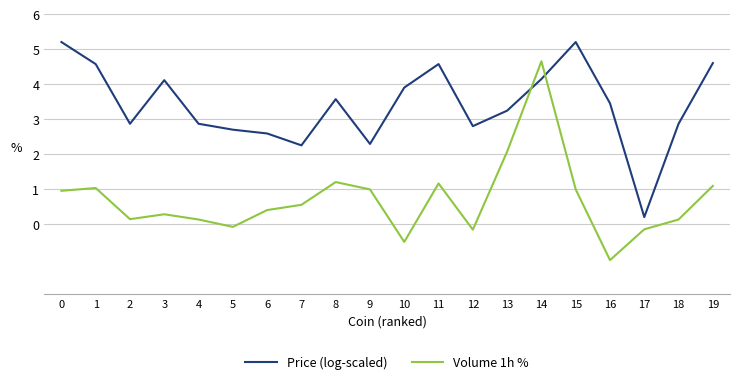

What is the average value of the Price (log-scaled) series?

3.4